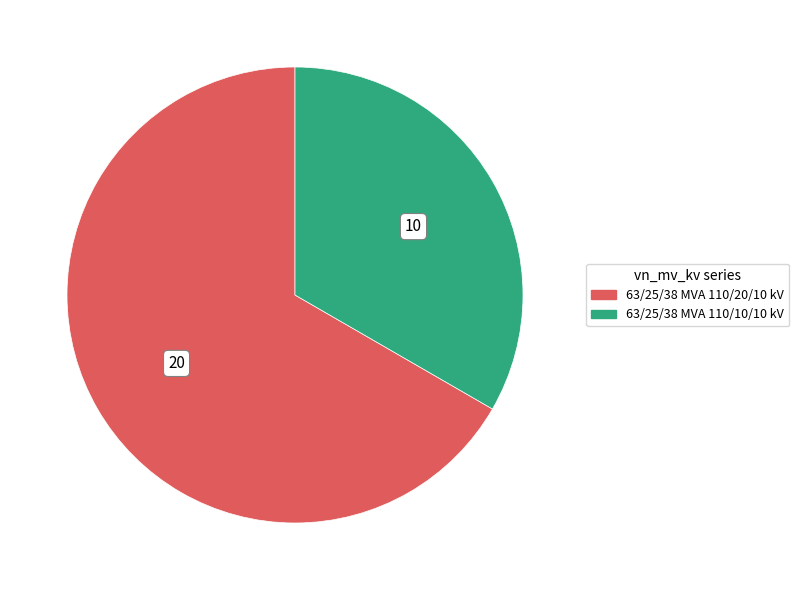

Is the sum of 63/25/38 MVA 110/20/10 kV and 63/25/38 MVA 110/10/10 kV greater than half?

Yes